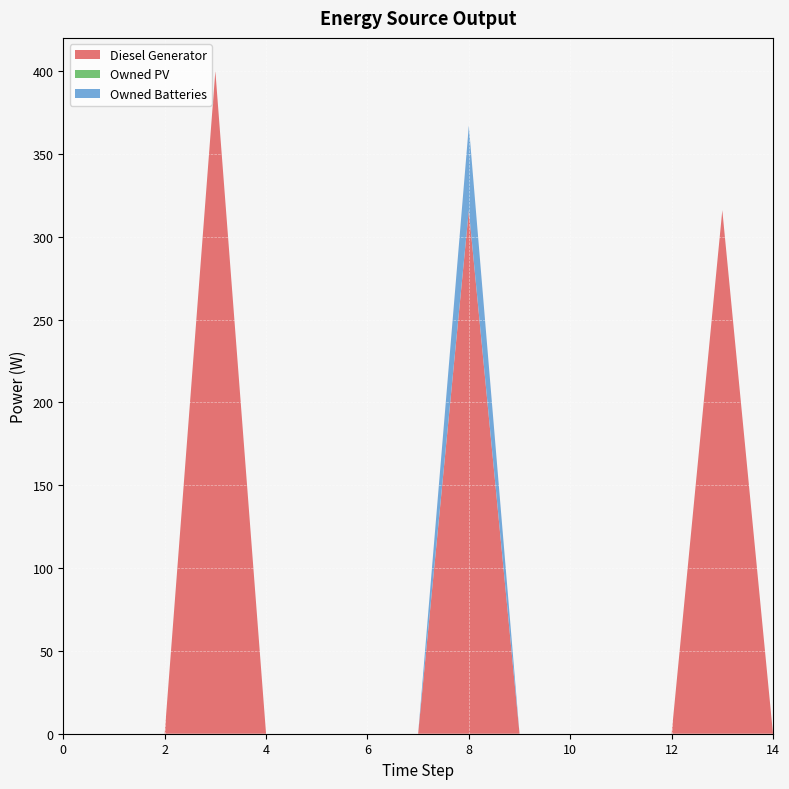

Reading left to right, extract all data points from this chart.

Diesel Generator: 0=0	1=0	2=0	3=400	4=0	5=0	6=0	7=0	8=316	9=0	10=0	11=0	12=0	13=316	14=0
Owned PV: 0=0	1=0	2=0	3=0	4=0	5=0	6=0	7=0	8=0	9=0	10=0	11=0	12=0	13=0	14=0
Owned Batteries: 0=0	1=0	2=0	3=0	4=0	5=0	6=0	7=0	8=51	9=0	10=0	11=0	12=0	13=0	14=0